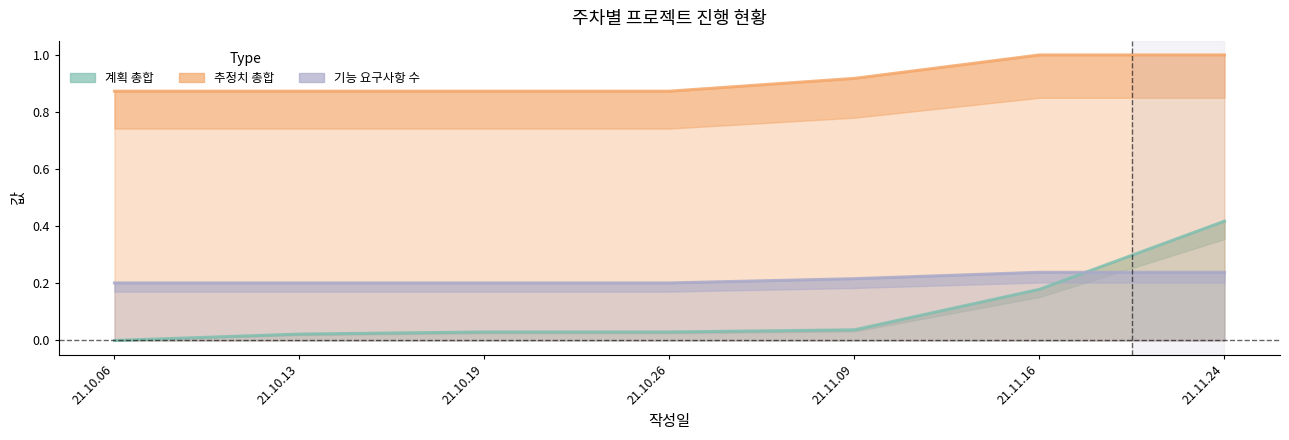

What is the greatest value displayed?

1.0